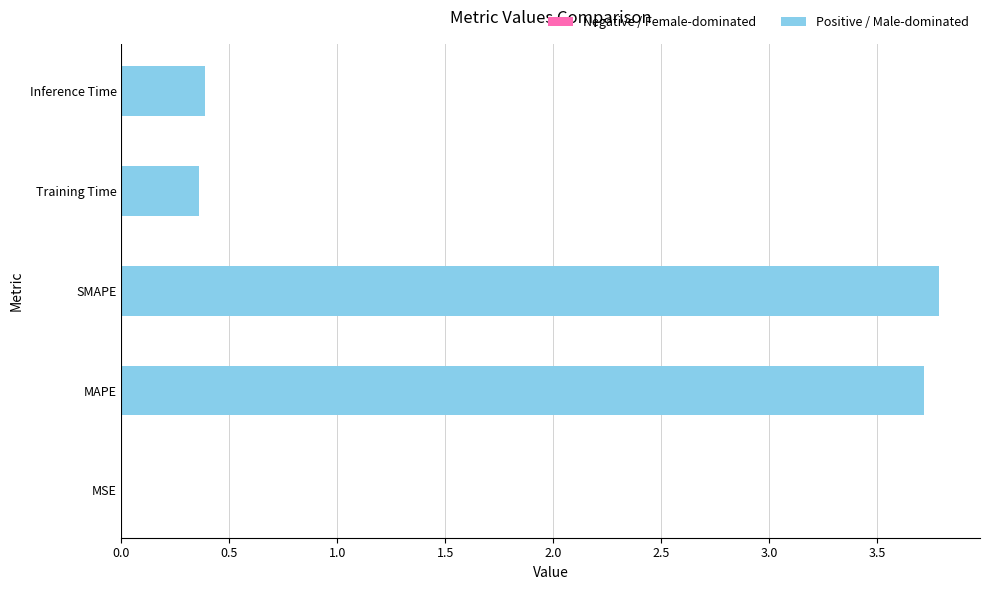

Count the number of categories in the chart.

5